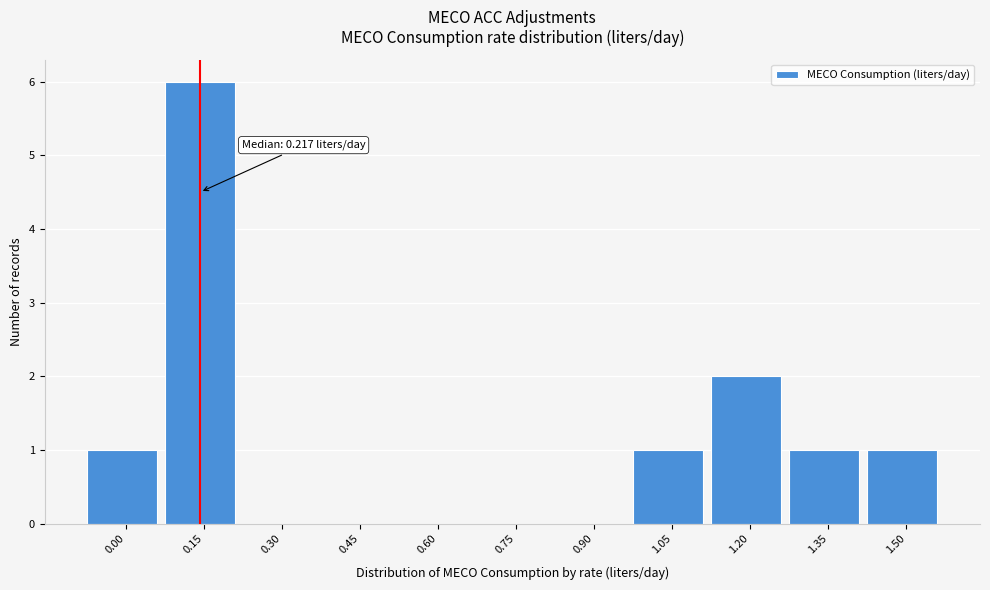

Reading left to right, transcribe all the data shown in this chart.

0.00=1	0.15=6	0.30=0	0.45=0	0.60=0	0.75=0	0.90=0	1.05=1	1.20=2	1.35=1	1.50=1